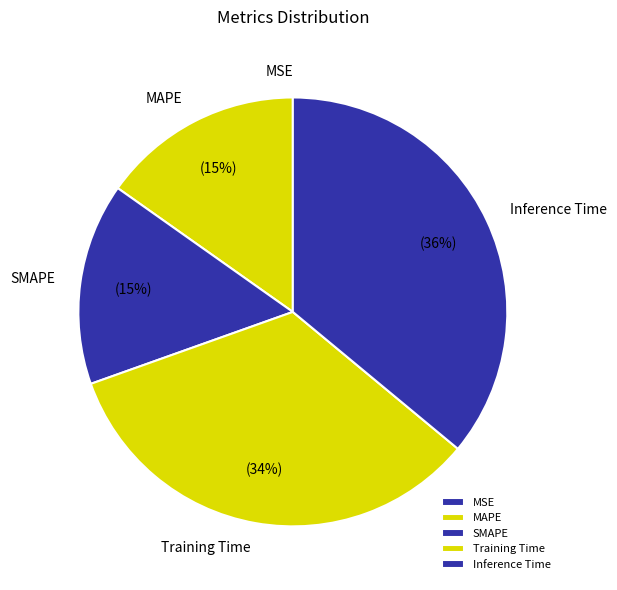

To the nearest percent, what is the average slice percentage?

20%